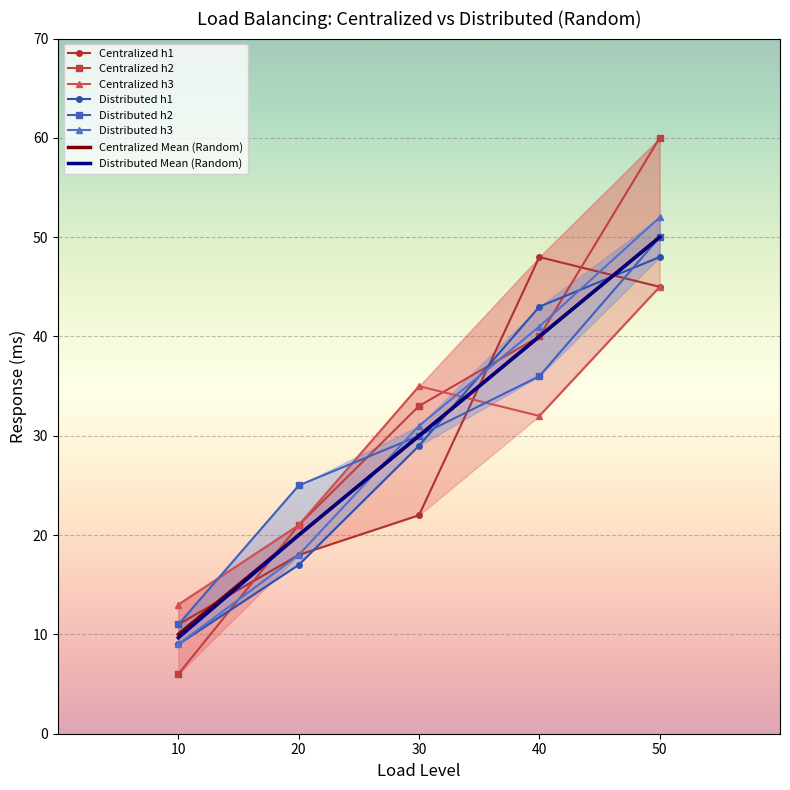

Is it true that Centralized h1 equals 15.3 at 10?

False